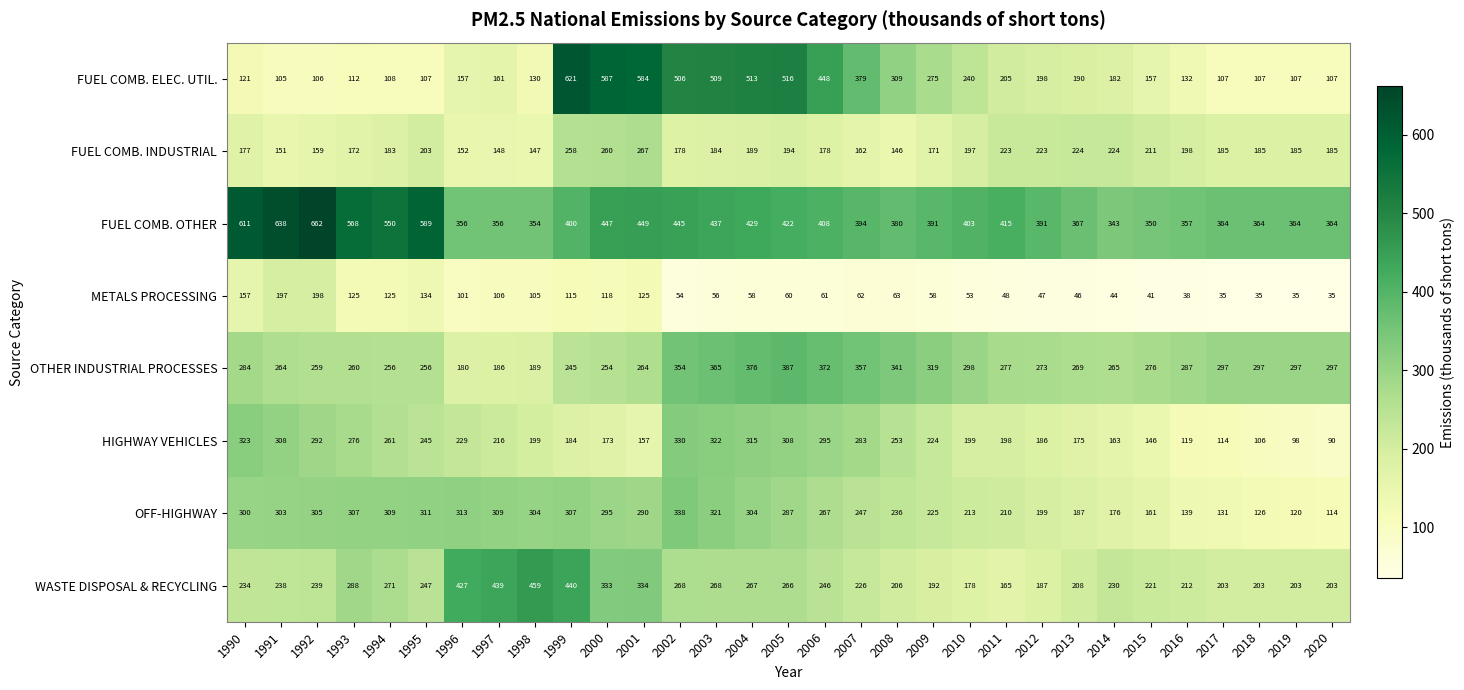

Which category has the highest value across all series?

1992